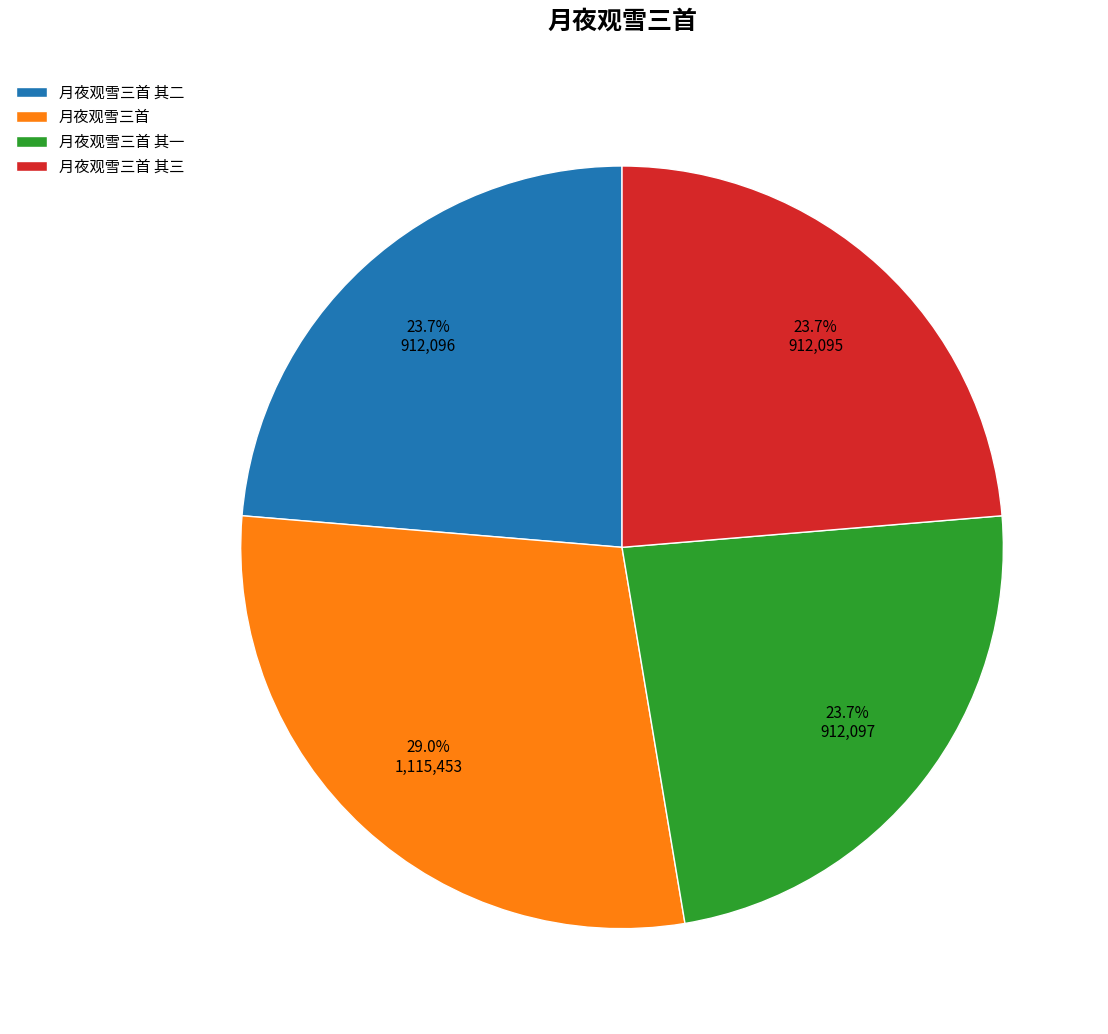

To the nearest percent, what is the combined percentage of 月夜观雪三首 其三 and 月夜观雪三首?

53%